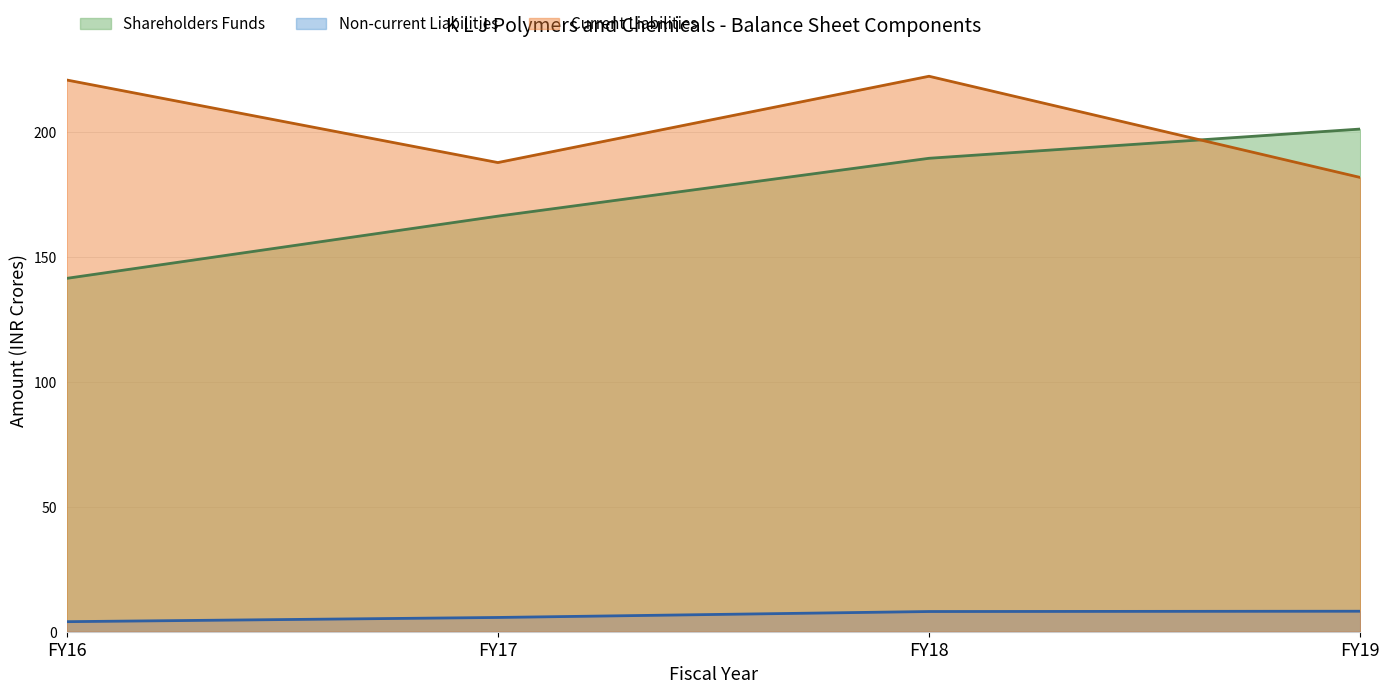

True or false: Non-current Liabilities and Current Liabilities intersect in this chart.

False